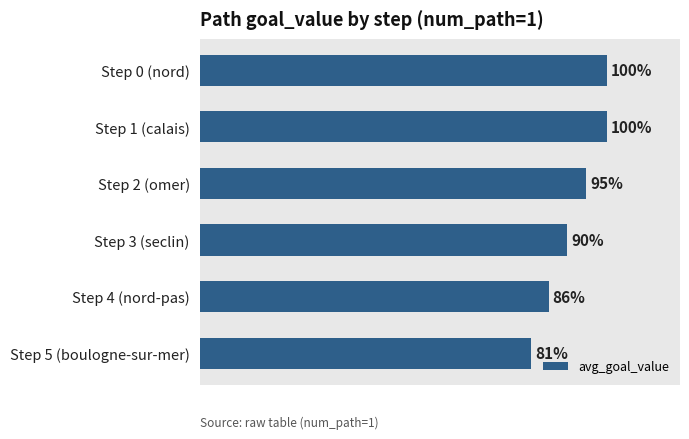

What is the minimum value shown in the chart?

0.8